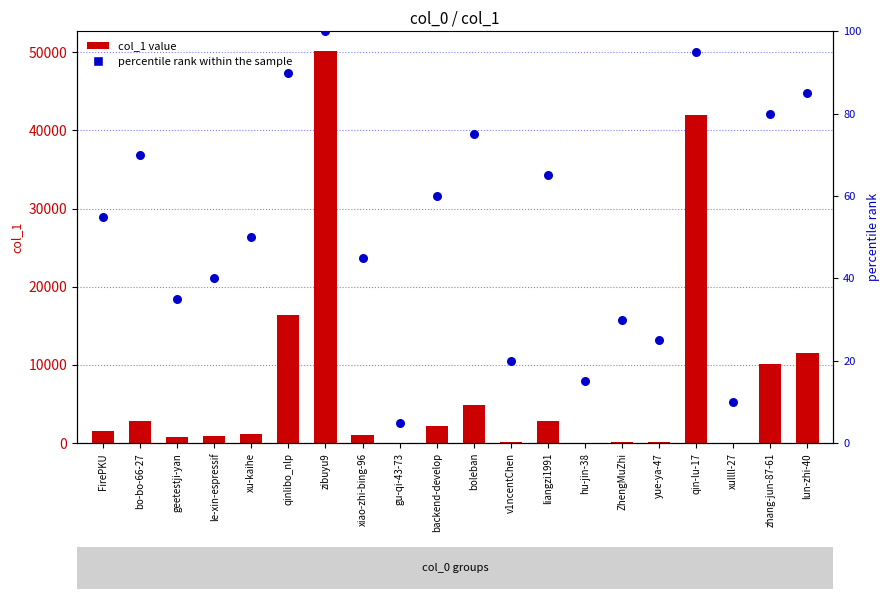

What are all the series names shown in the legend?

col_1 value, percentile rank within the sample